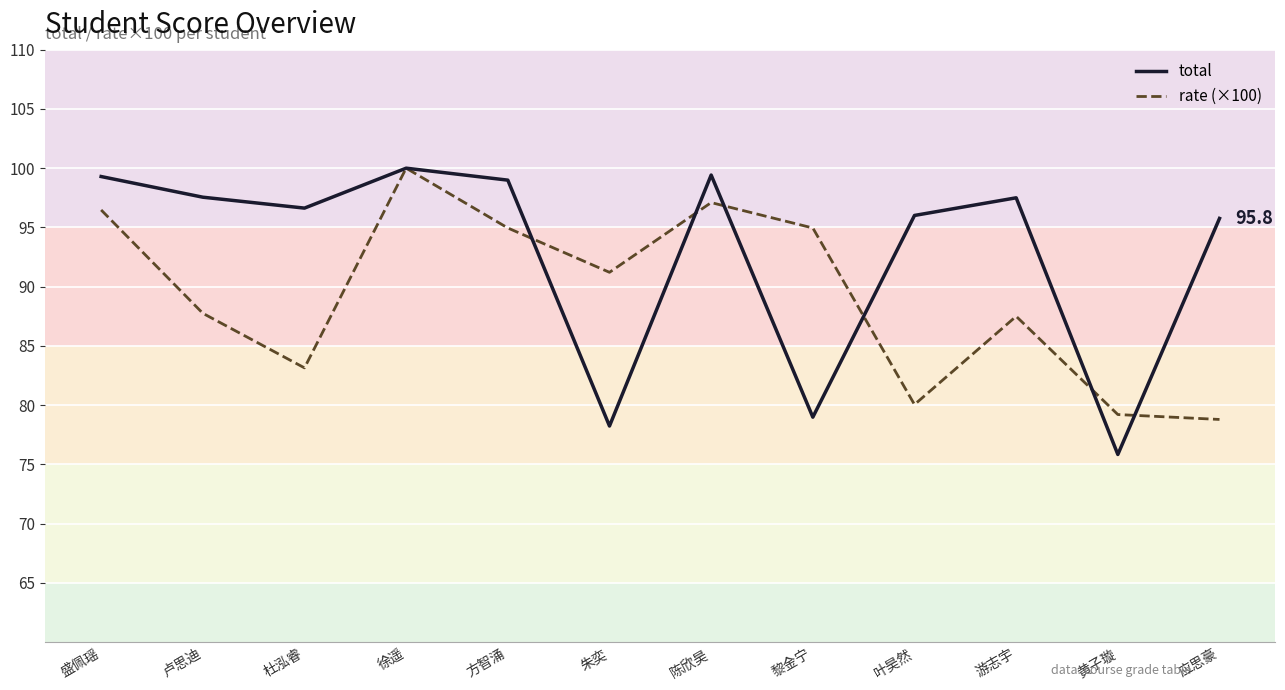

What position from the right is 盛佩瑶?

12